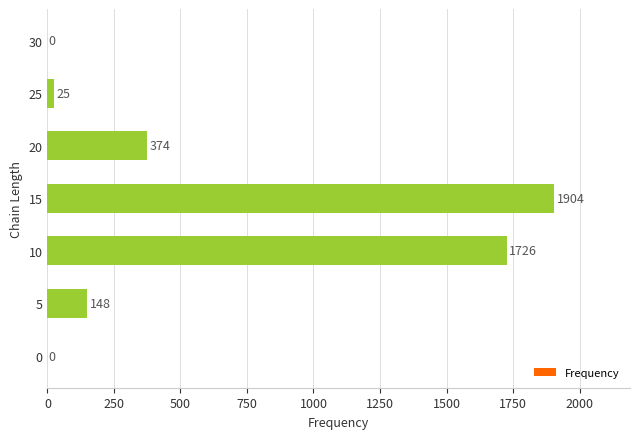

What value does the data have at 25?

25